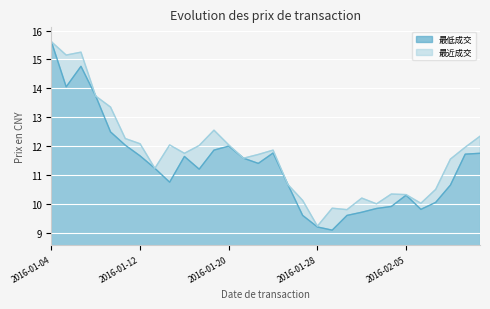

True or false: 最低成交 and 最近成交 cross at least once.

False